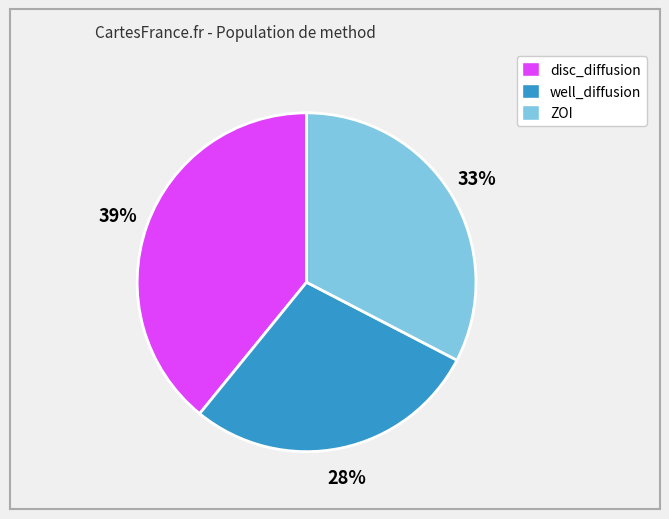

Rank the categories by value from lowest to highest.

well_diffusion, ZOI, disc_diffusion